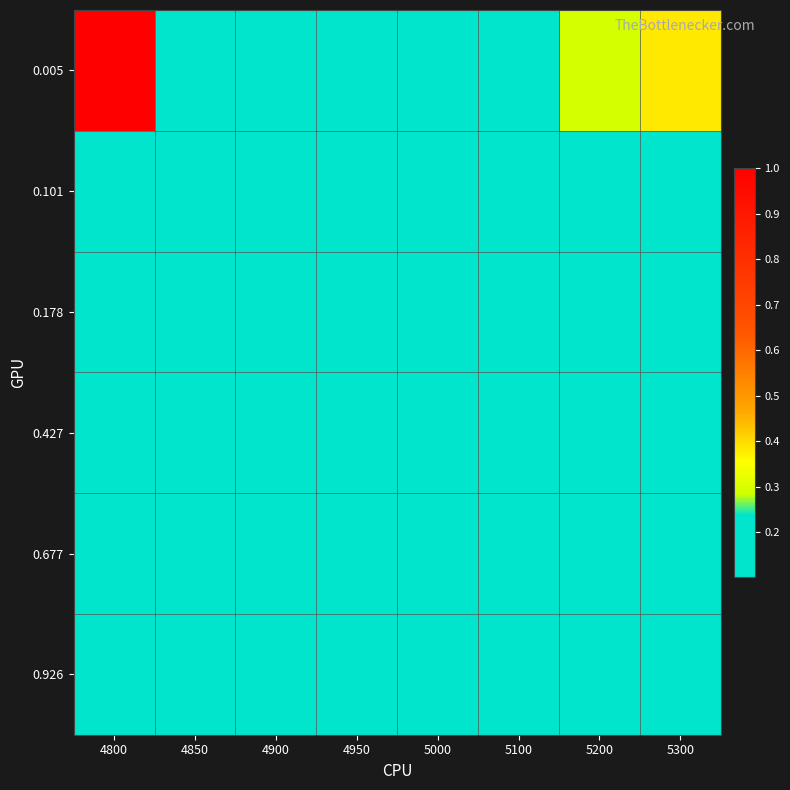

Which label corresponds to the smallest value in the chart?

4800